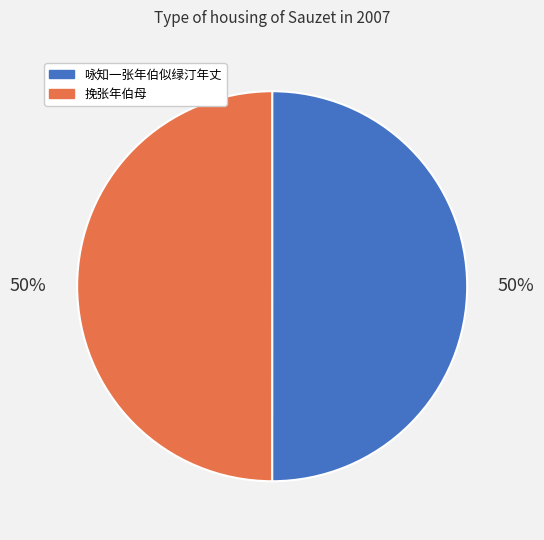

Combined, do 咏知一张年伯似绿汀年丈 and 挽张年伯母 account for over 50%?

Yes